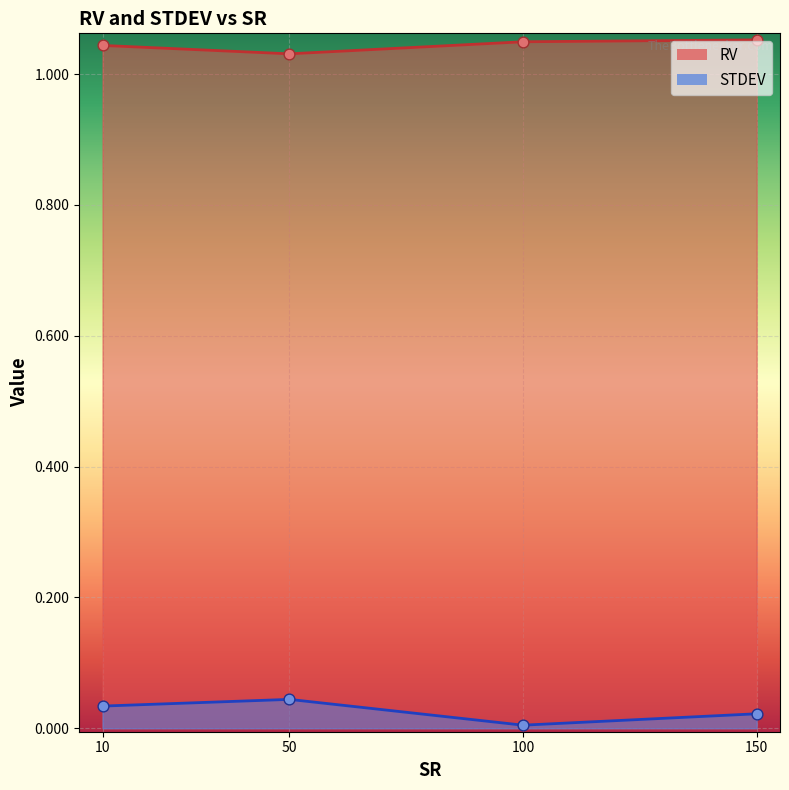

Which series has the largest total across all categories?

RV